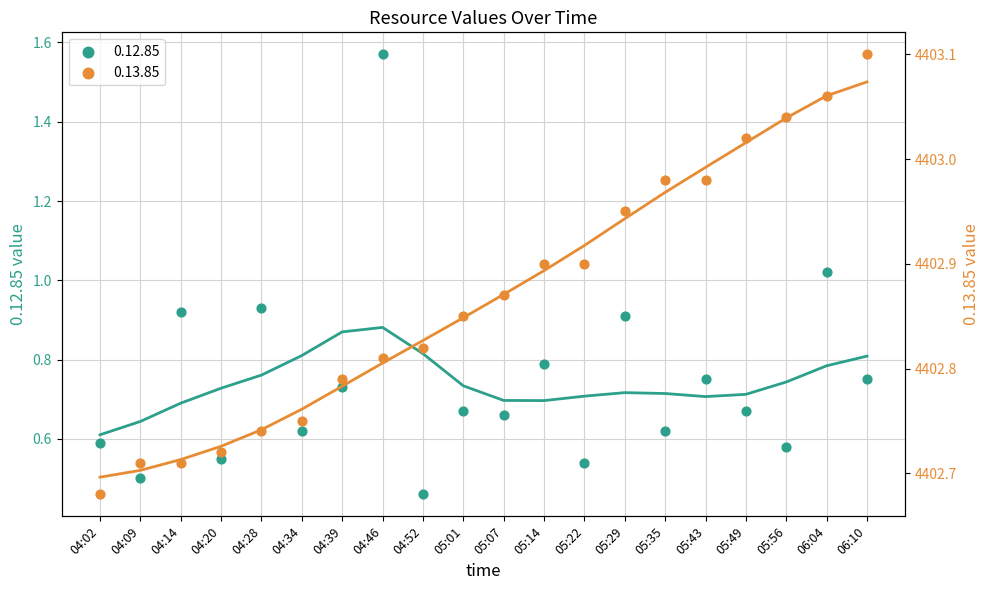

Which series has the largest Y range (max minus min)?

0.12.85